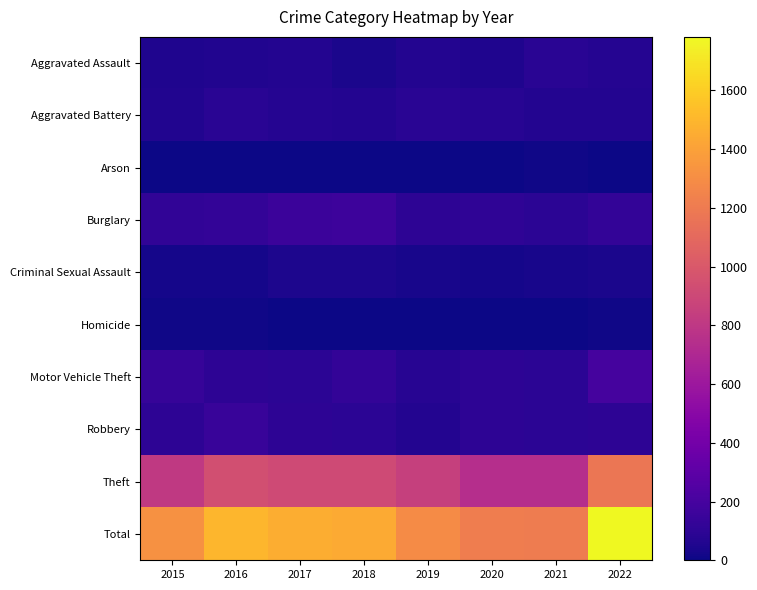

At 2019, list the series in order from largest to smallest.

Total, Theft, Burglary, Aggravated Battery, Motor Vehicle Theft, Robbery, Aggravated Assault, Criminal Sexual Assault, Arson, Homicide